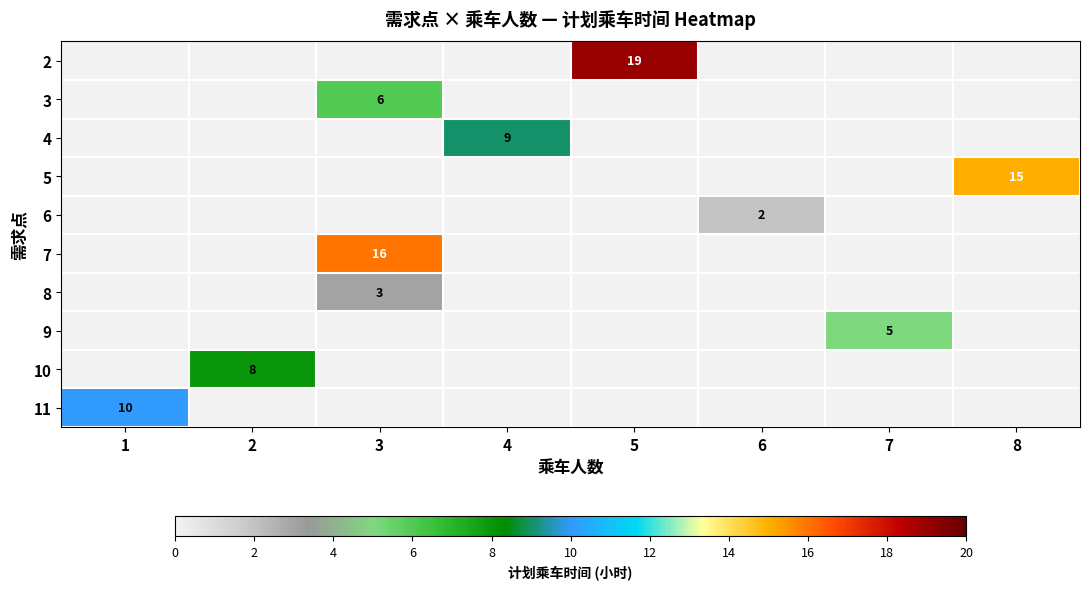

The 9 series shows 5 at 7. True or false?

True